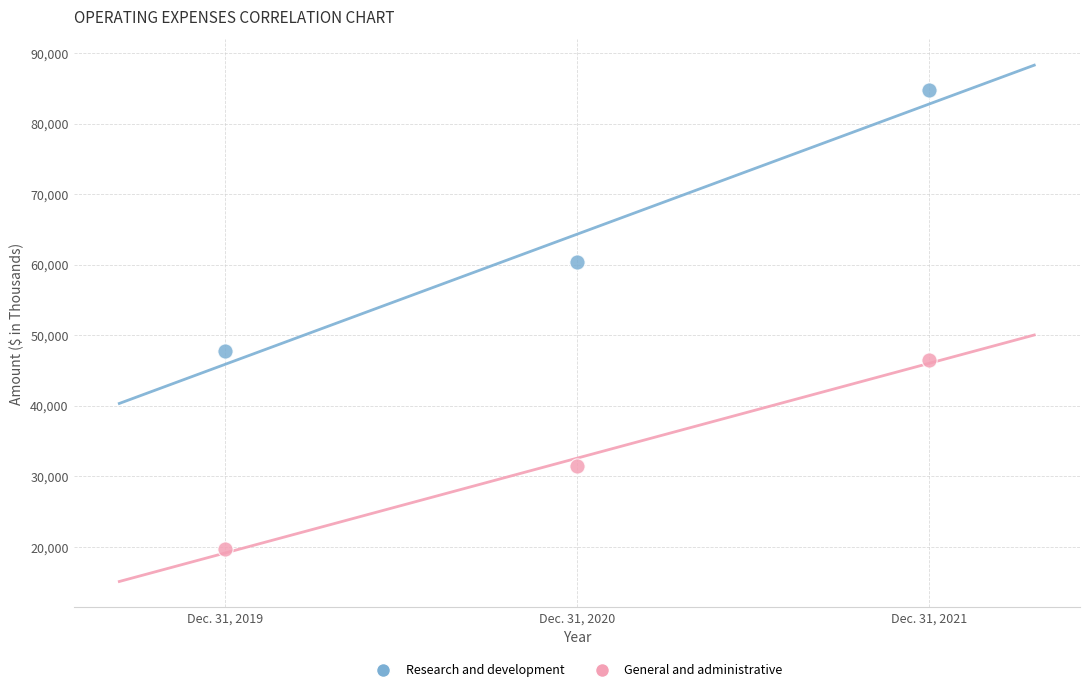

What are all the series names shown in the legend?

Research and development, General and administrative